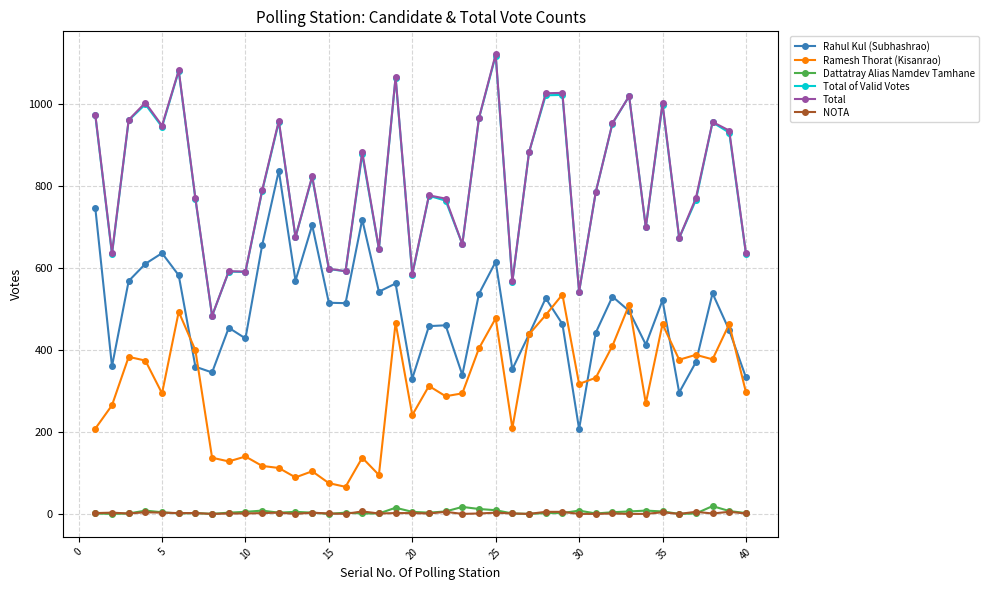

What is the value of the Rahul Kul (Subhashrao) point at the 32nd from the left?

530